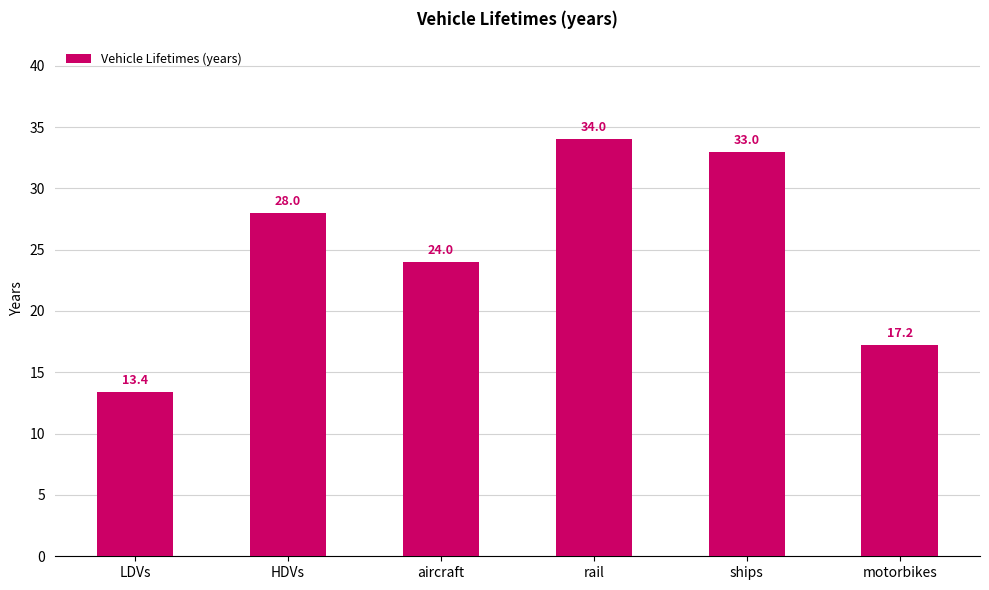

What is the maximum value shown in the chart?

34.0